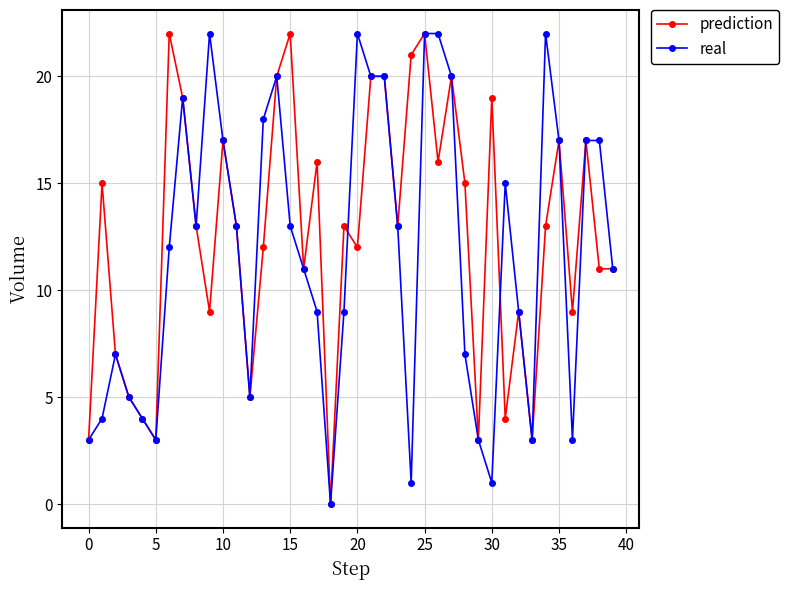

What is the maximum value shown in the chart?

22